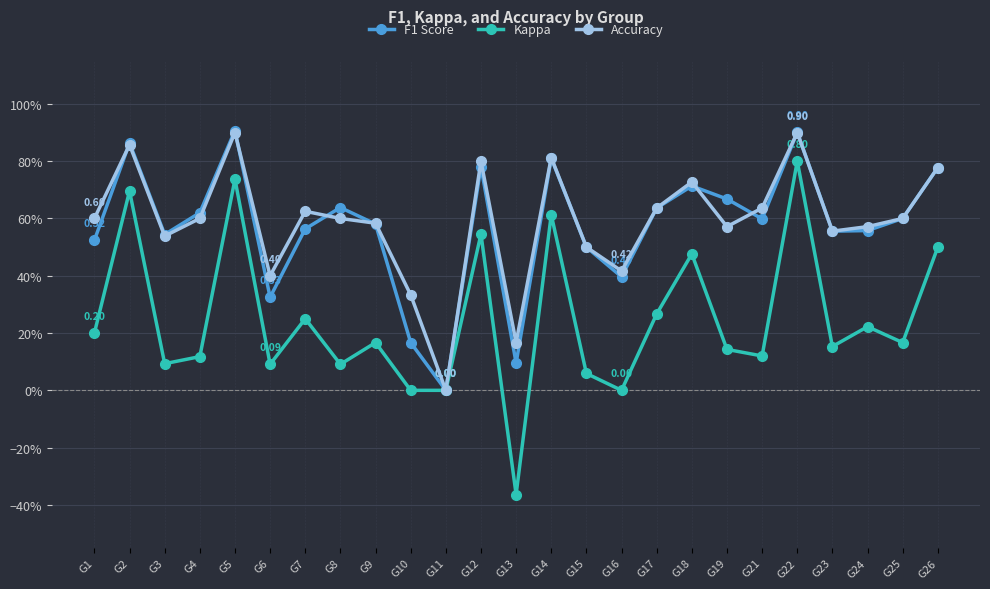

What are all the series names shown in the legend?

F1 Score, Kappa, Accuracy